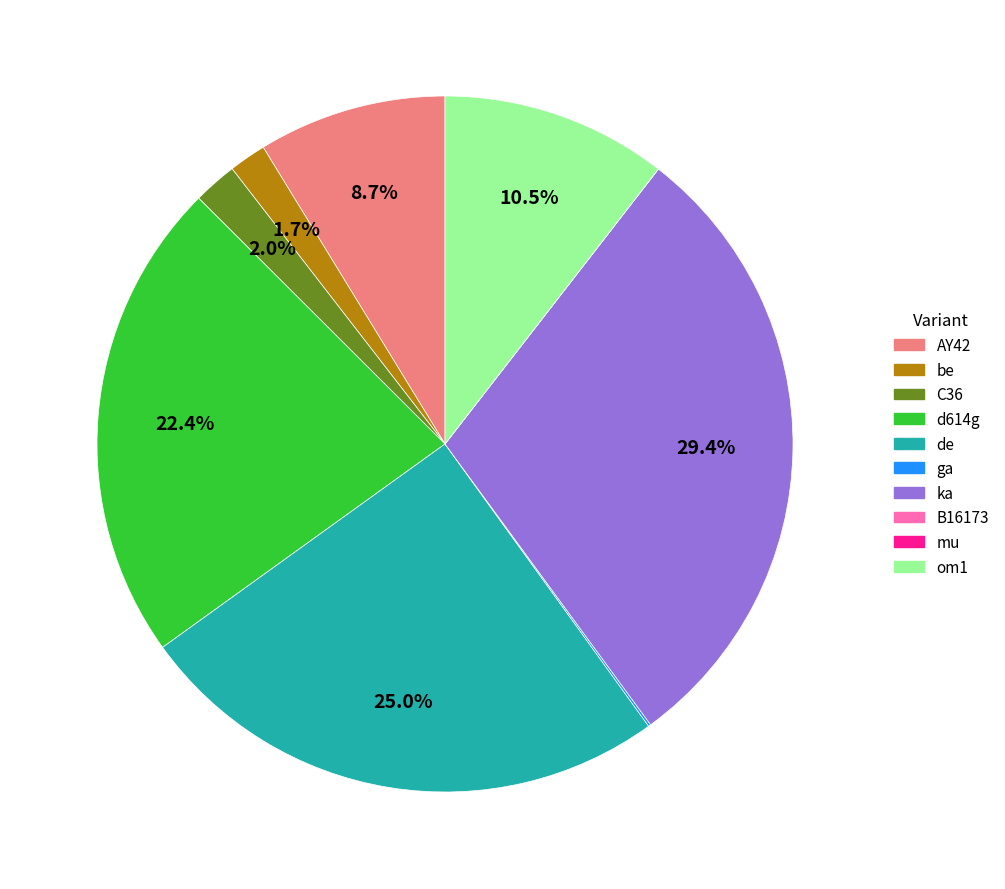

Which slice is the largest?

ka